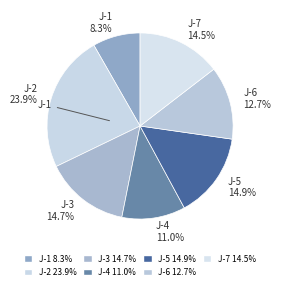

Which has a higher value, J-2 or J-5?

J-2